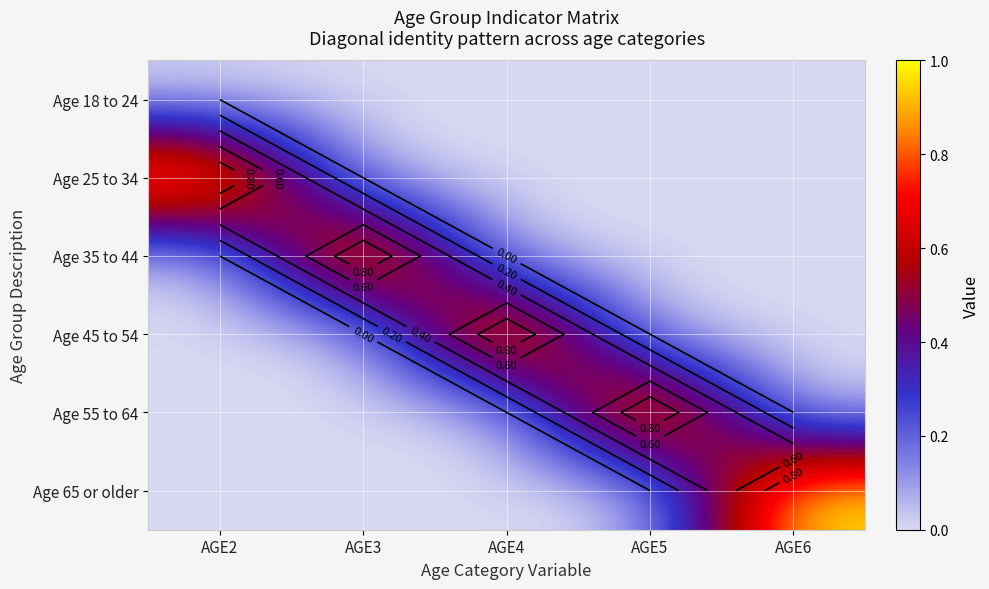

The Age 25 to 34 series shows 0 at AGE3. True or false?

True